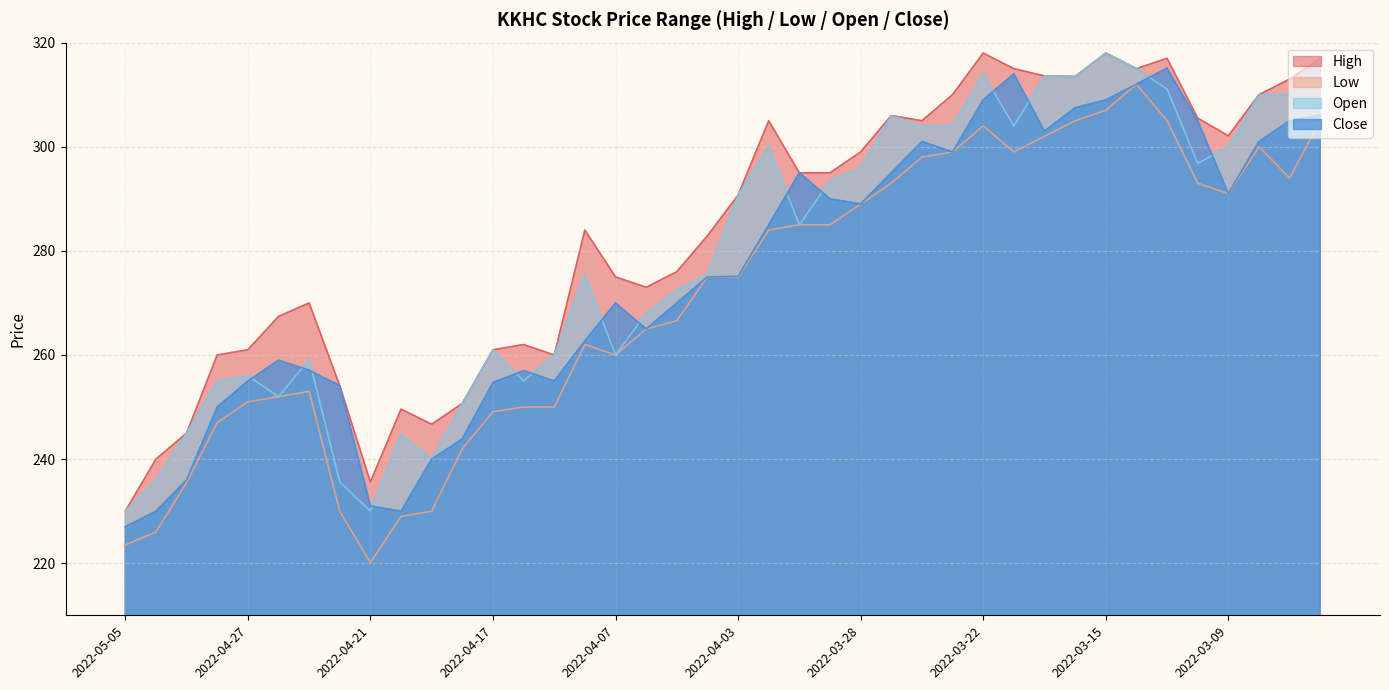

List the series in order of their overall mean, highest first.

High, Open, Close, Low